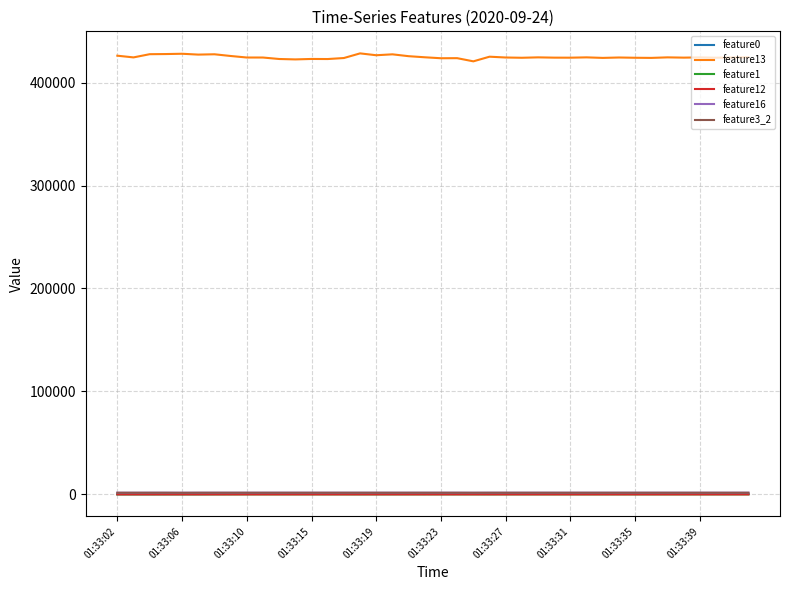

What are all the series names shown in the legend?

feature0, feature13, feature1, feature12, feature16, feature3_2